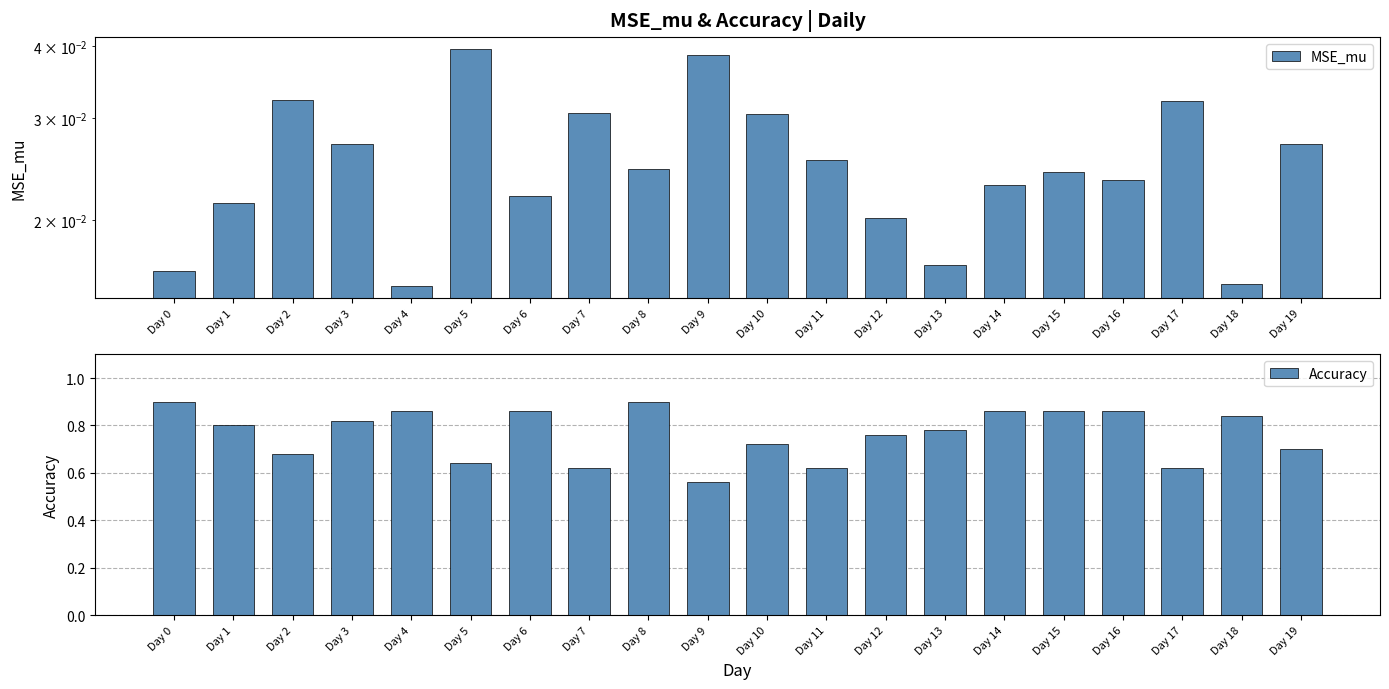

True or false: MSE_mu has a value of 0.0 at Day 19.

True